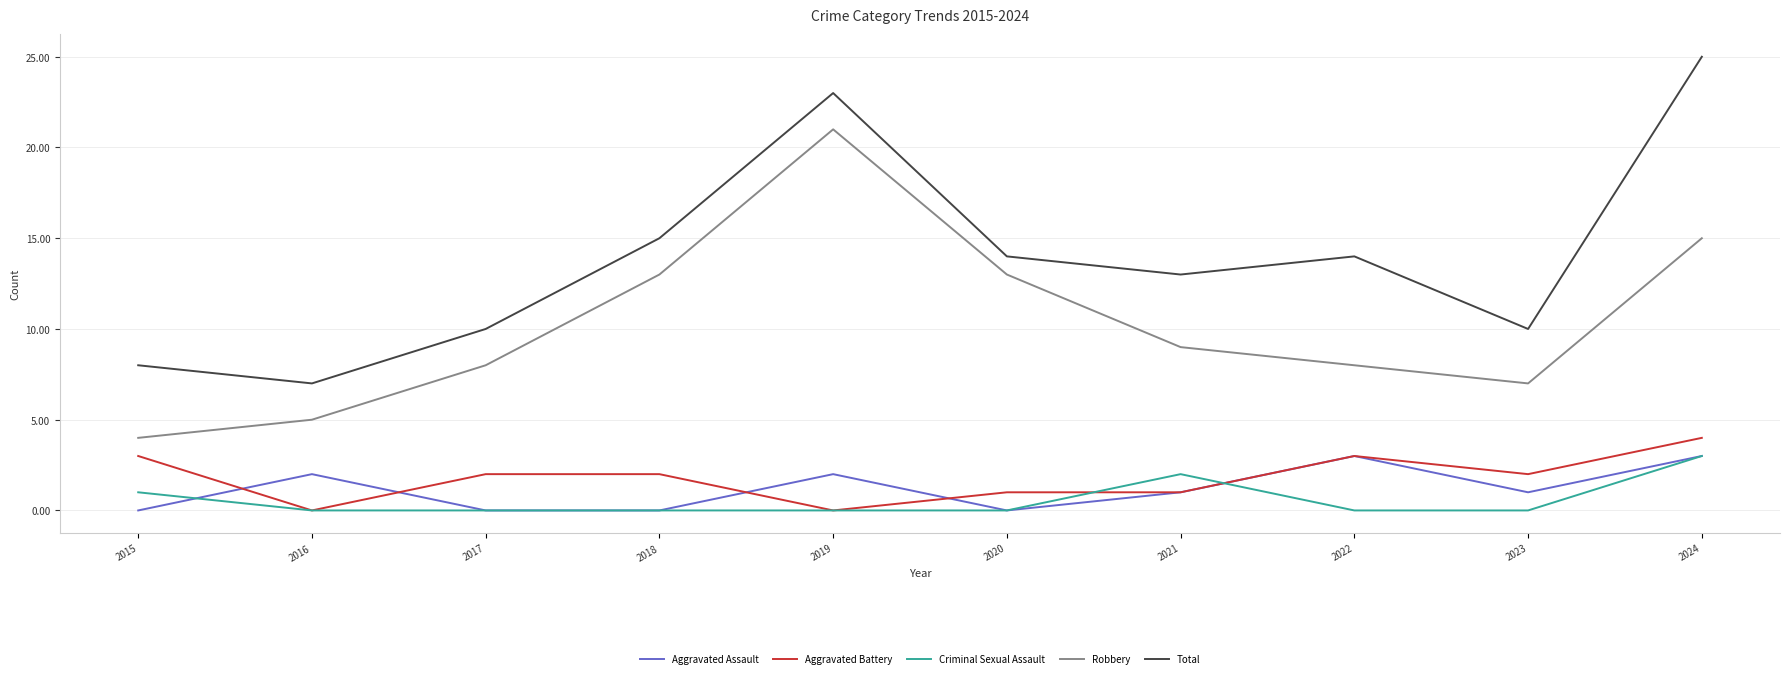

Read the Robbery value at 2022, to the nearest 10.

10